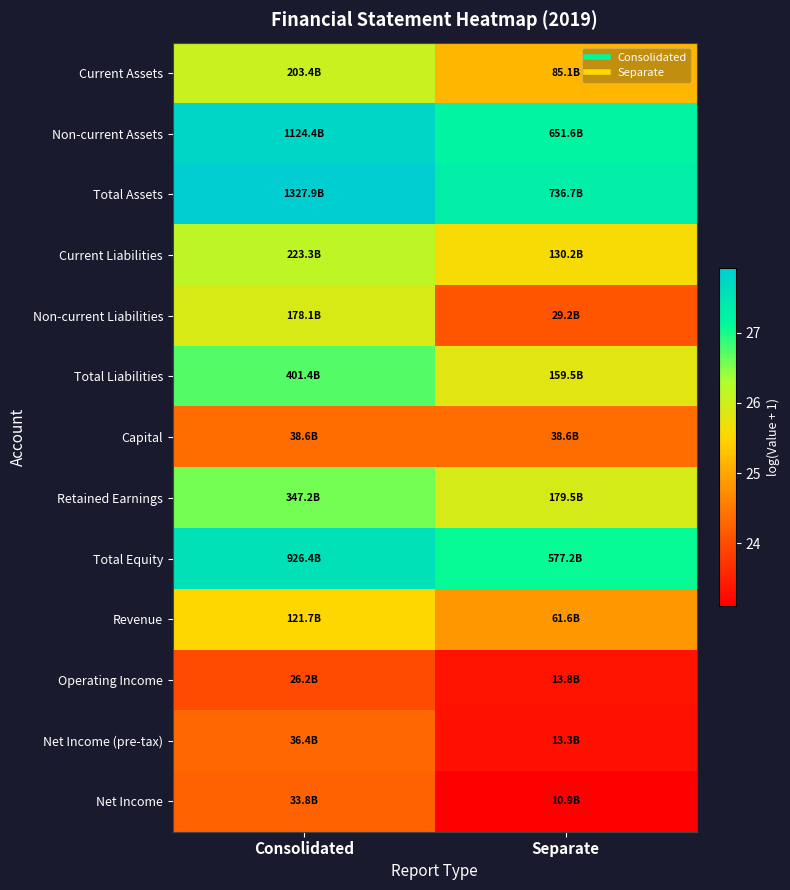

Reading left to right, list all the values displayed in this chart.

Current Assets: Consolidated=26.0	Separate=25.2
Non-current Assets: Consolidated=27.7	Separate=27.2
Total Assets: Consolidated=27.9	Separate=27.3
Current Liabilities: Consolidated=26.1	Separate=25.6
Non-current Liabilities: Consolidated=25.9	Separate=24.1
Total Liabilities: Consolidated=26.7	Separate=25.8
Capital: Consolidated=24.4	Separate=24.4
Retained Earnings: Consolidated=26.6	Separate=25.9
Total Equity: Consolidated=27.6	Separate=27.1
Revenue: Consolidated=25.5	Separate=24.8
Operating Income: Consolidated=24.0	Separate=23.3
Net Income (pre-tax): Consolidated=24.3	Separate=23.3
Net Income: Consolidated=24.2	Separate=23.1